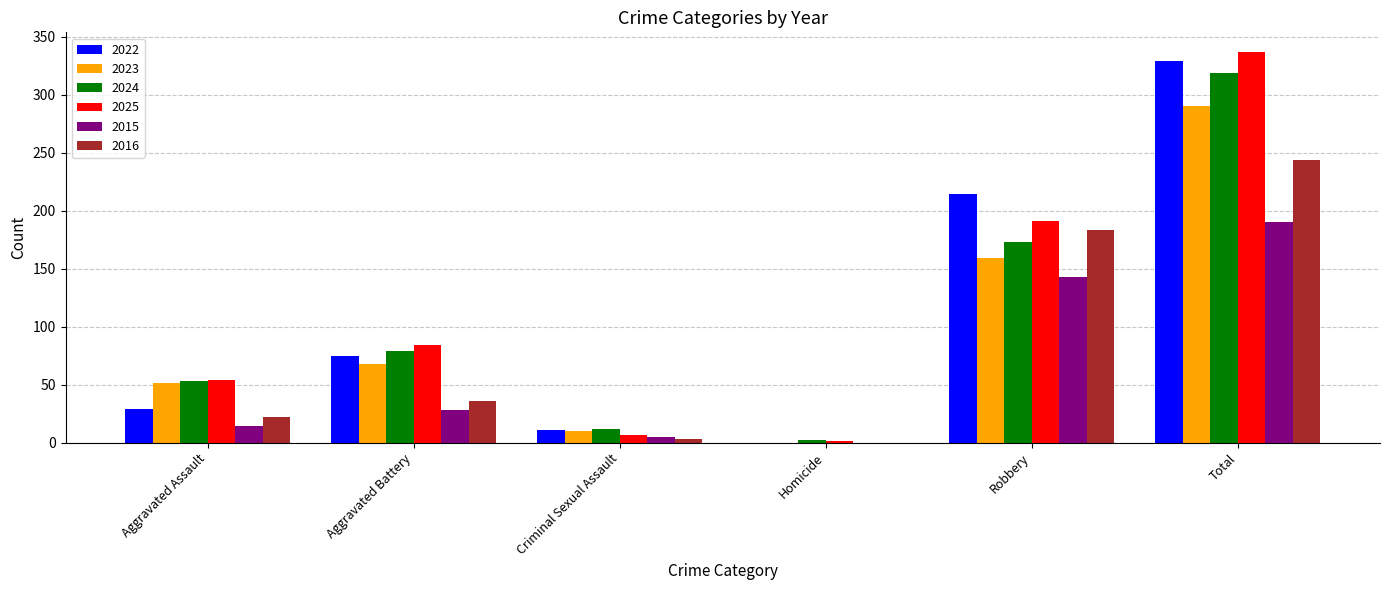

At which category does the chart reach its peak across all series?

Total